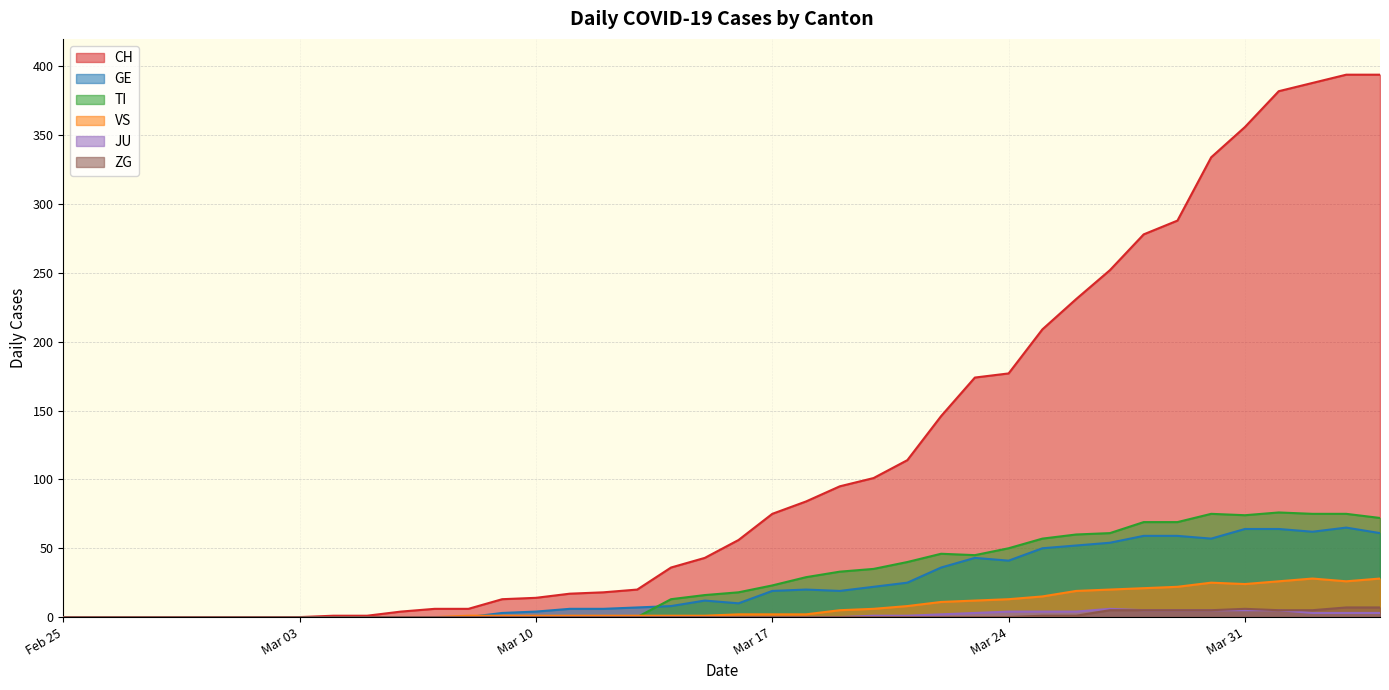

At which category is the sum across all series the highest?

2020-04-03